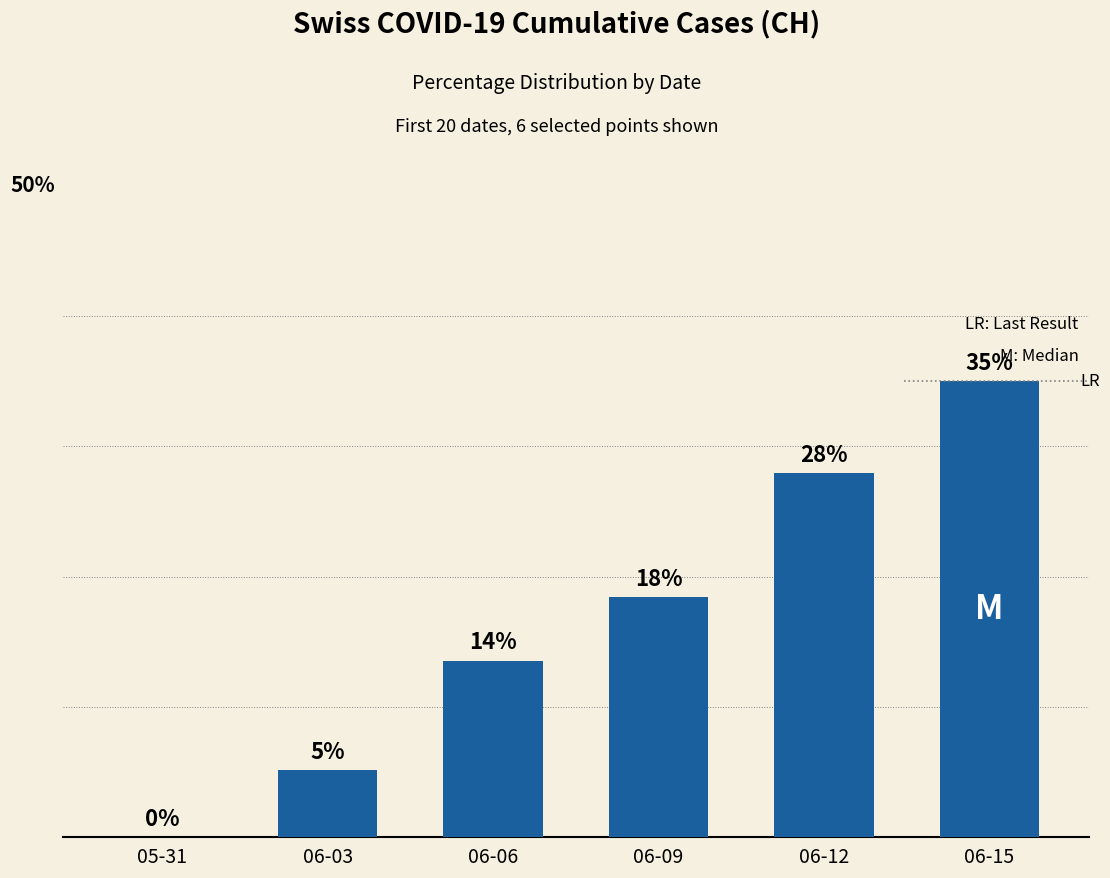

Reading right to left, list all the values displayed in this chart.

35.0	27.9	18.4	13.6	5.1	0.0